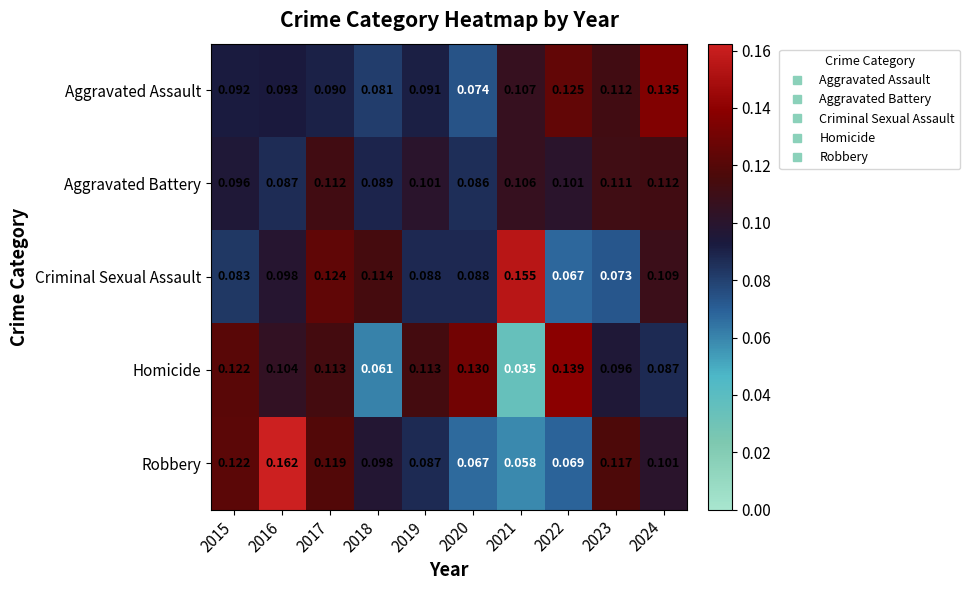

Which series changed the most between 2017 and 2020?

Robbery